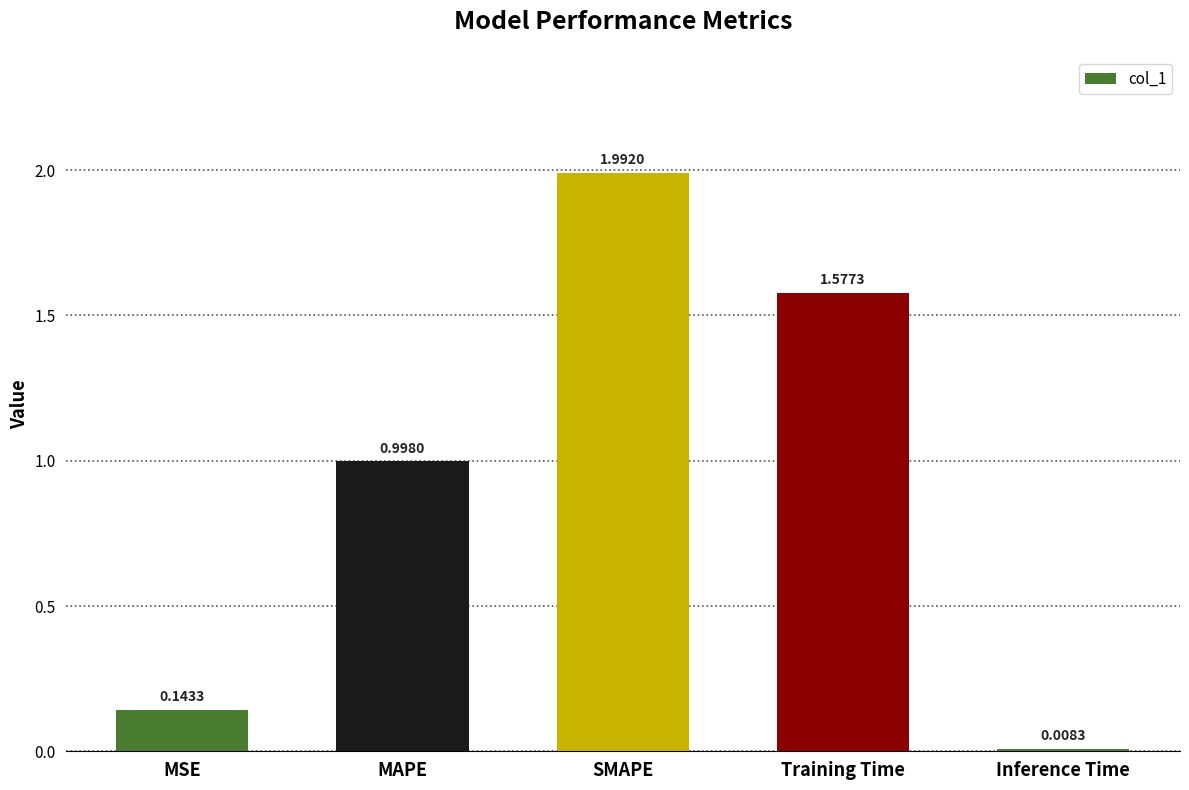

What is the greatest value displayed?

2.0